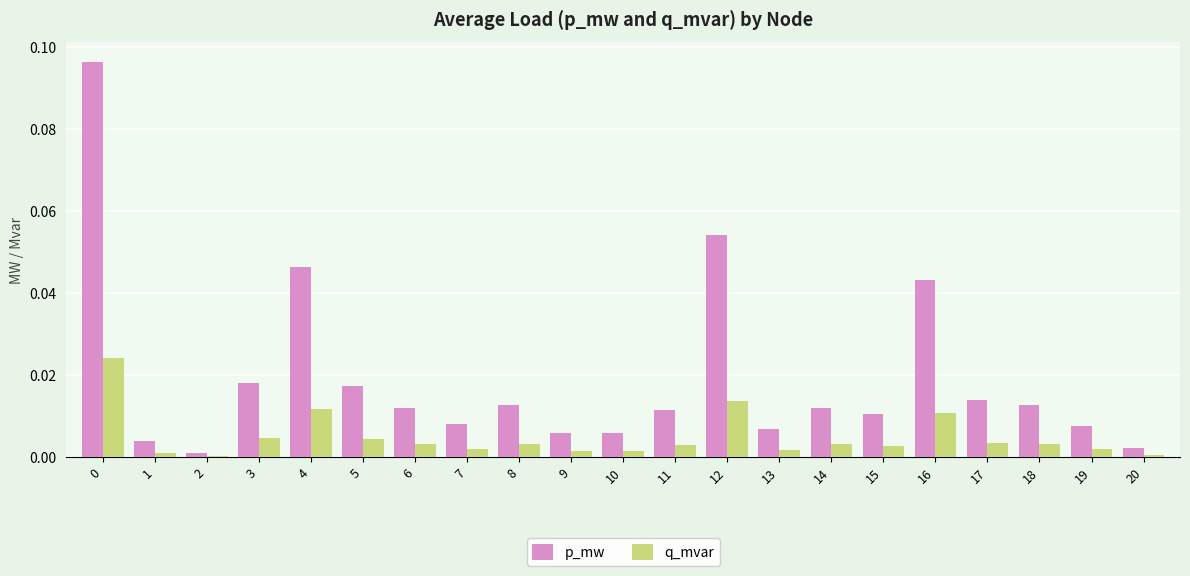

Between 14 and 20, which series saw the biggest shift?

p_mw